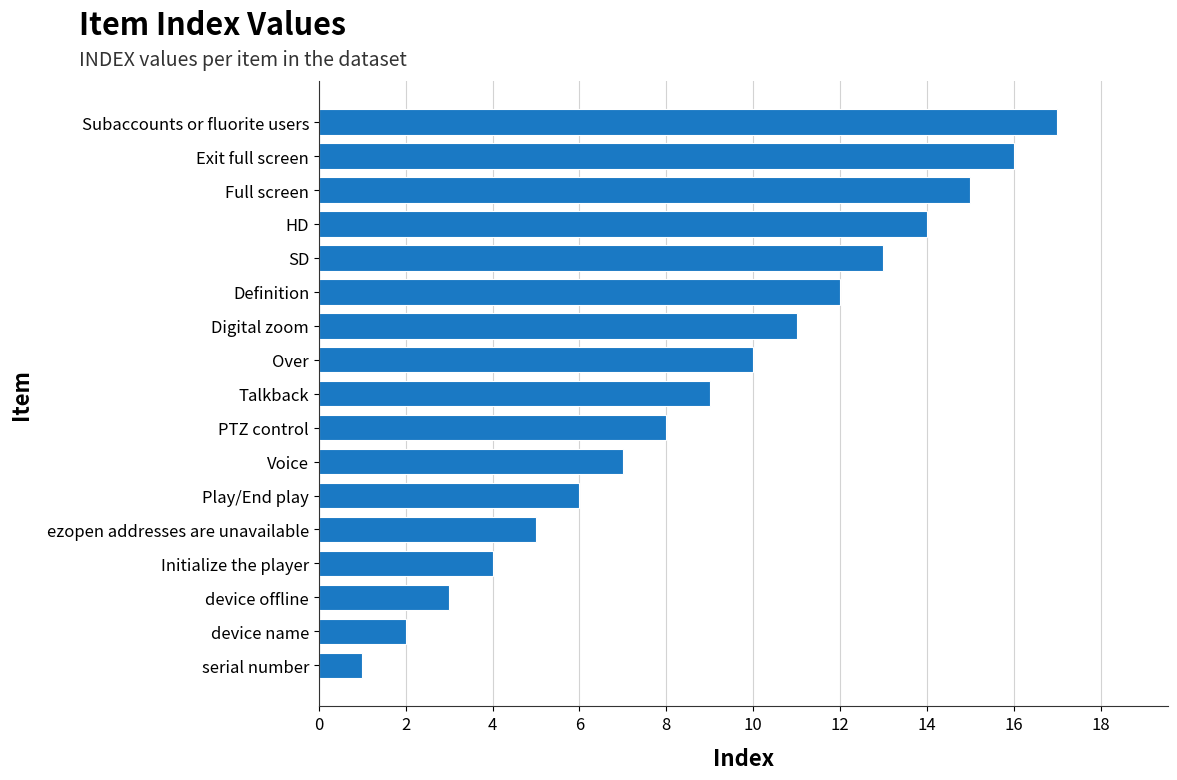

List the labels in order of value, largest first.

Subaccounts or fluorite users, Exit full screen, Full screen, HD, SD, Definition, Digital zoom, Over, Talkback, PTZ control, Voice, Play/End play, ezopen addresses are unavailable, Initialize the player, device offline, device name, serial number